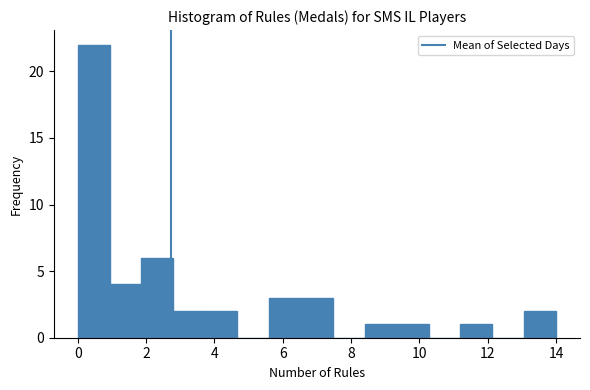

Reading left to right, list every bar in this chart as the range it spans on the x-axis followed by its height. Neither the bar edges nor the heights are printed on the chart, so give them approximately, as read against the axes.

0.0 to 1.0: 22
1.0 to 1.8: 4
1.8 to 2.8: 6
2.8 to 3.8: 2
3.8 to 4.6: 2
4.6 to 5.6: 0
5.6 to 6.6: 3
6.6 to 7.4: 3
7.4 to 8.4: 0
8.4 to 9.4: 1
9.4 to 10.2: 1
10.2 to 11.2: 0
11.2 to 12.2: 1
12.2 to 13.0: 0
13.0 to 14.0: 2